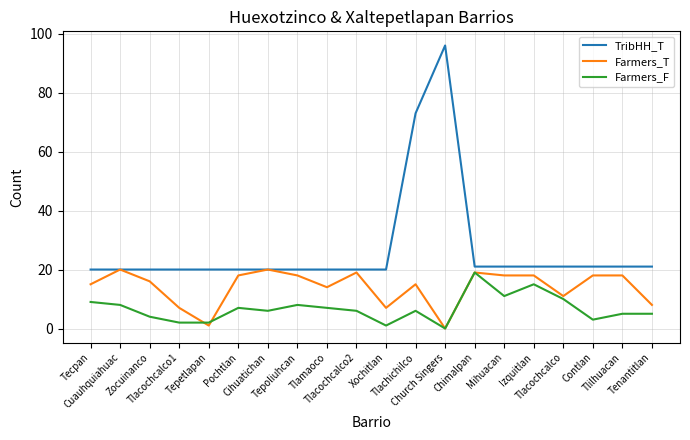

True or false: Farmers_T has a value of 6 at Tlacochcalco.

False